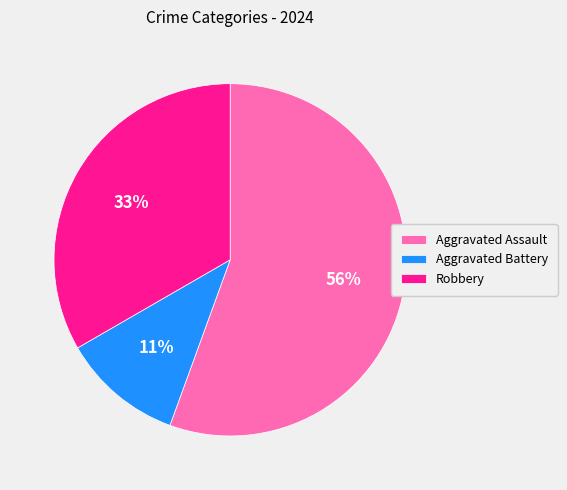

True or false: Robbery accounts for 19% of the total.

False